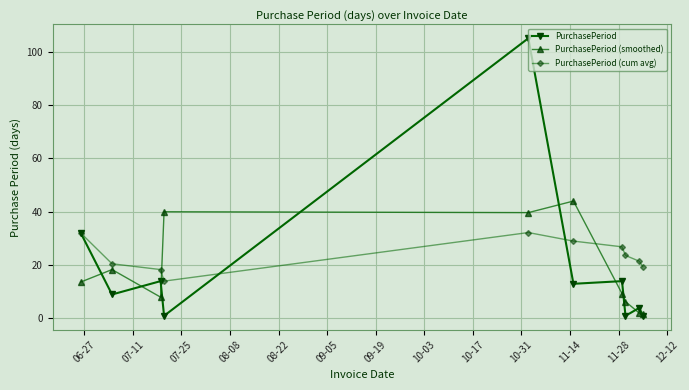

True or false: PurchasePeriod (smoothed) has more than 1 points higher than both neighbors.

True